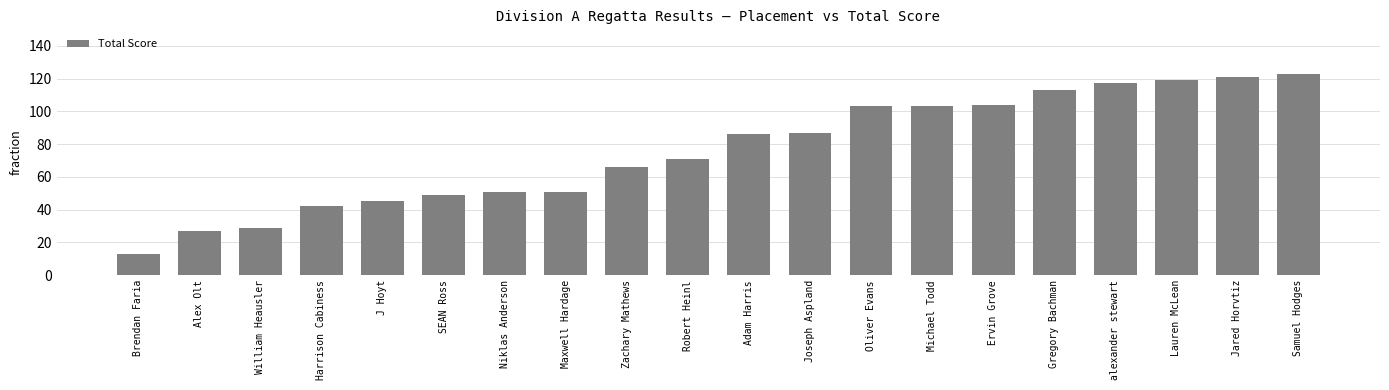

What is the difference between the maximum and minimum values?

110